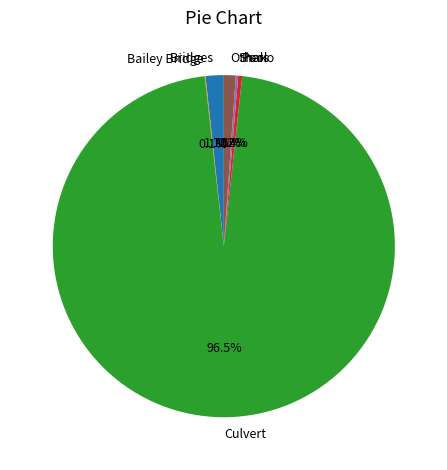

Which slice represents more than half of the pie?

Culvert